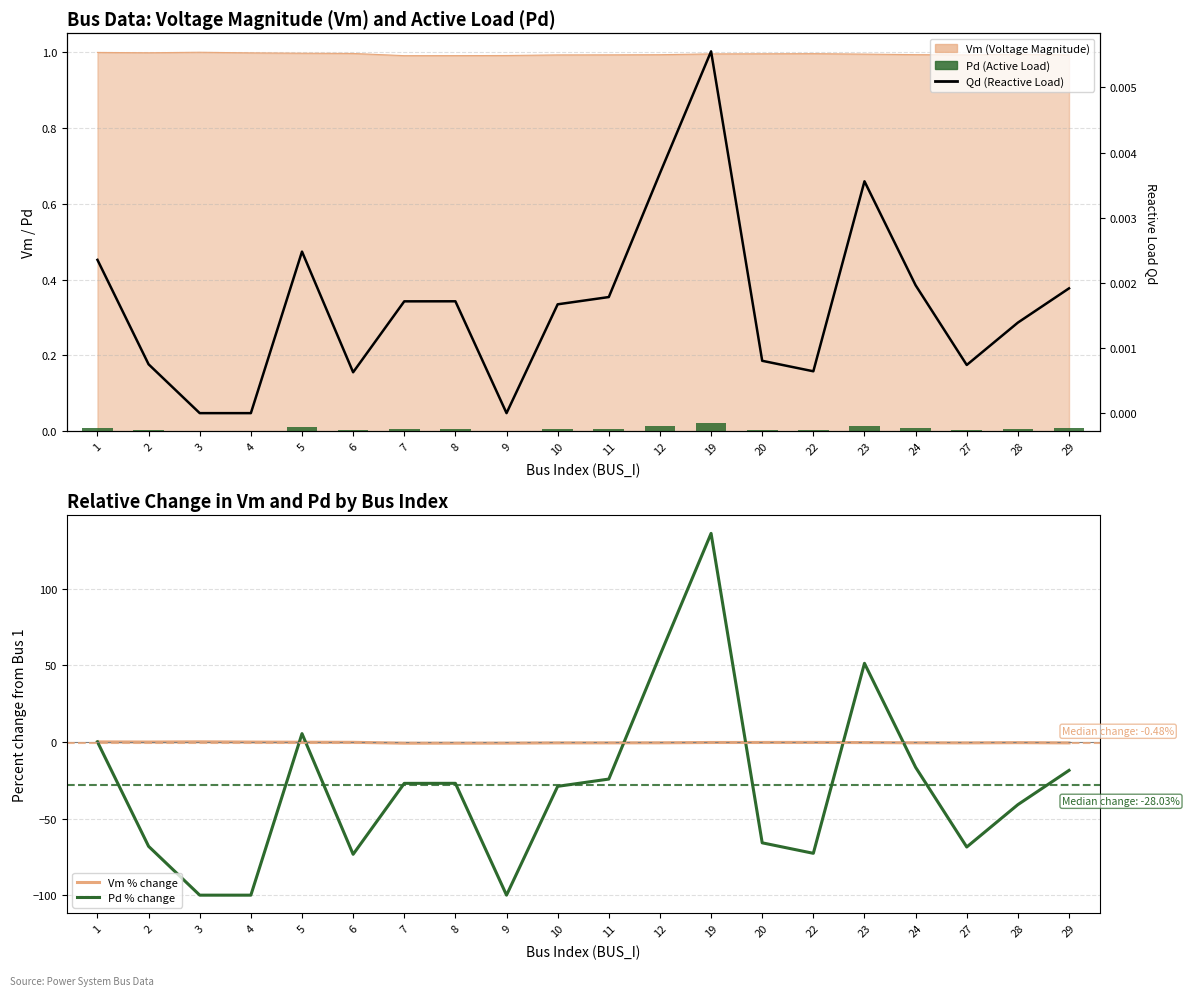

Which category has the highest value across all series?

19